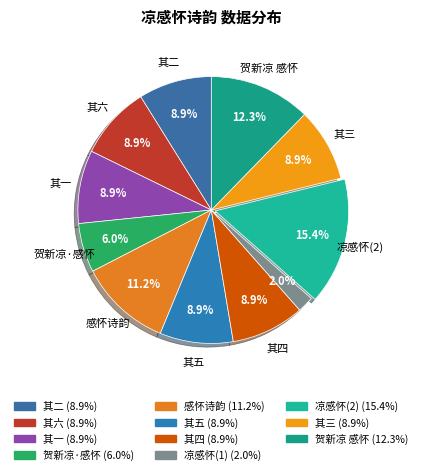

How many segments does this pie chart have?

11